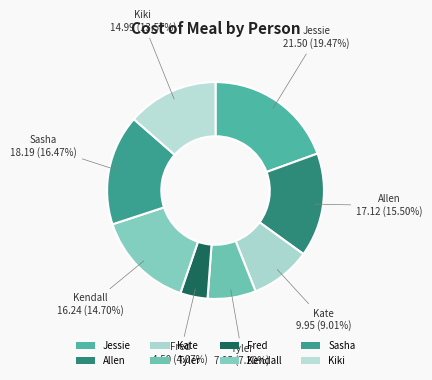

Which category has the smallest portion of the pie?

Fred